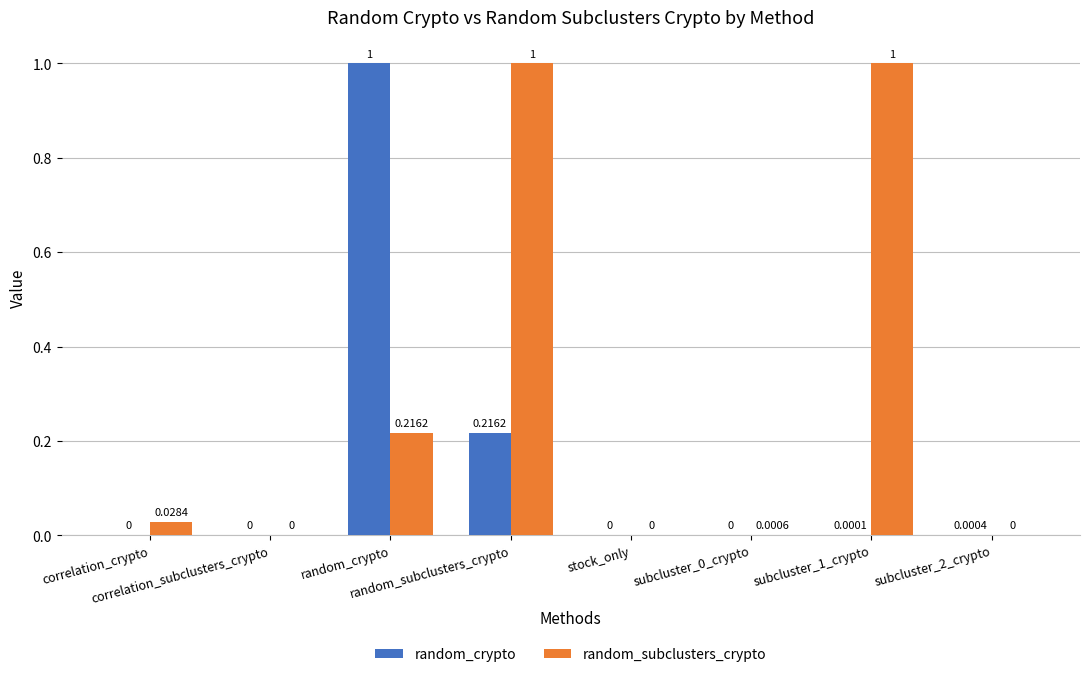

What are all the series names shown in the legend?

random_crypto, random_subclusters_crypto